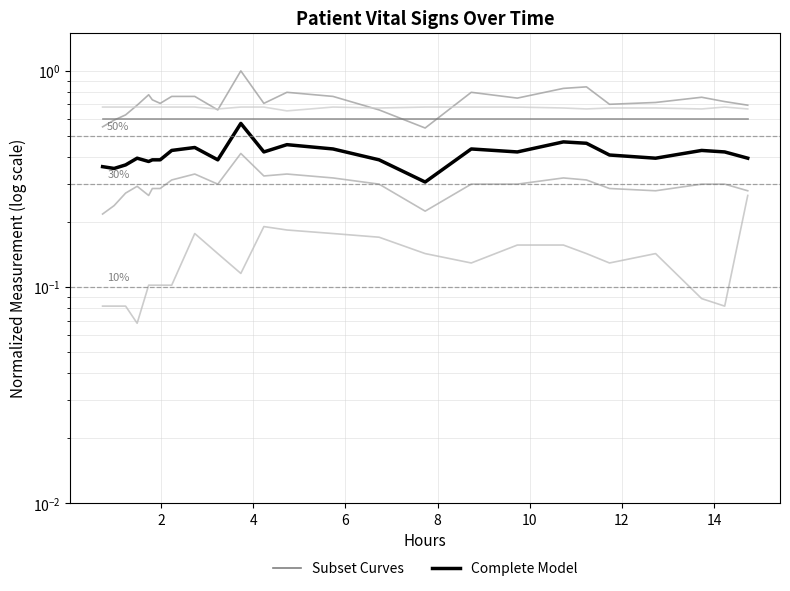

True or false: Mean blood pressure and Respiratory rate cross at least once.

False